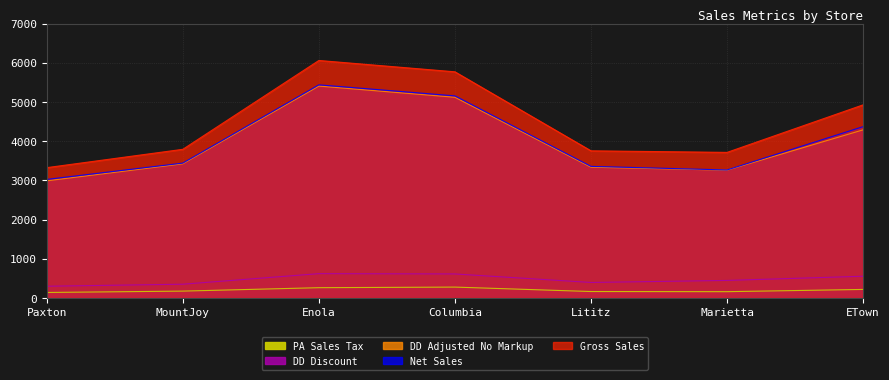

True or false: Net_Sales and DD_Discount intersect in this chart.

False